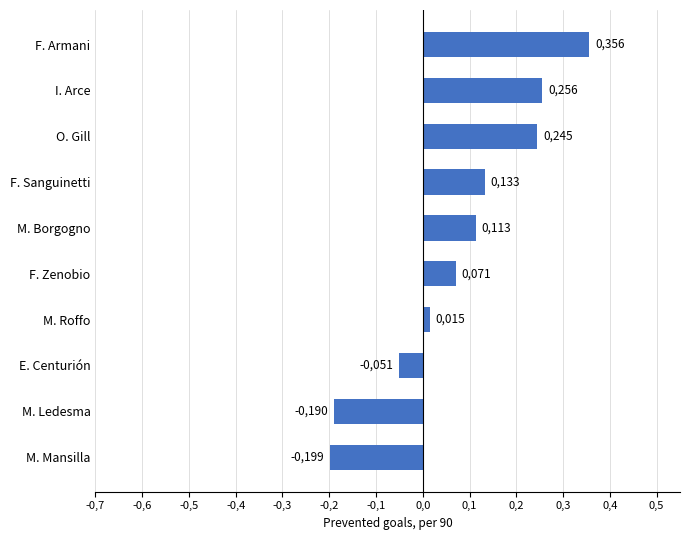

What is the sum of all values?

0.7